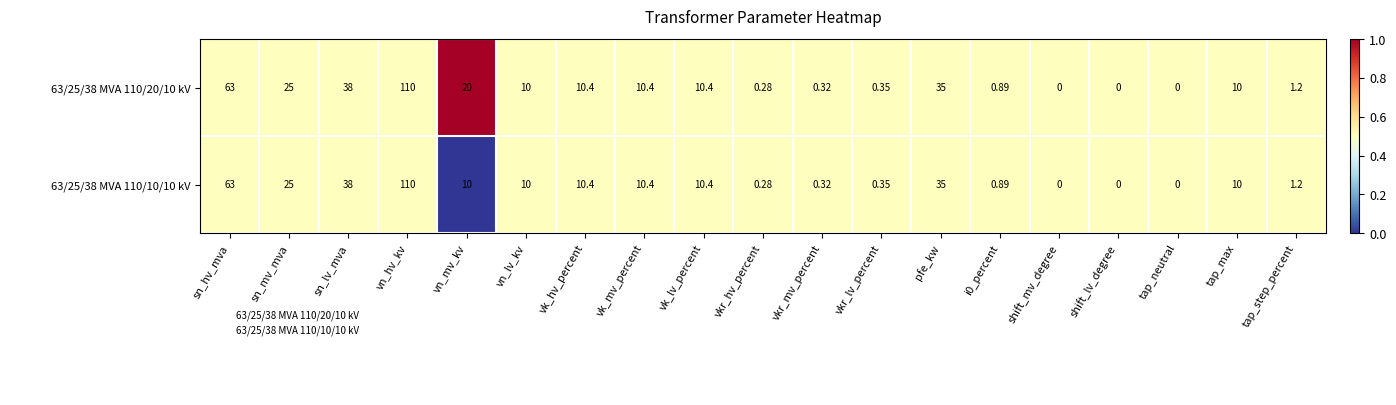

At which category is the sum across all series the highest?

vn_hv_kv